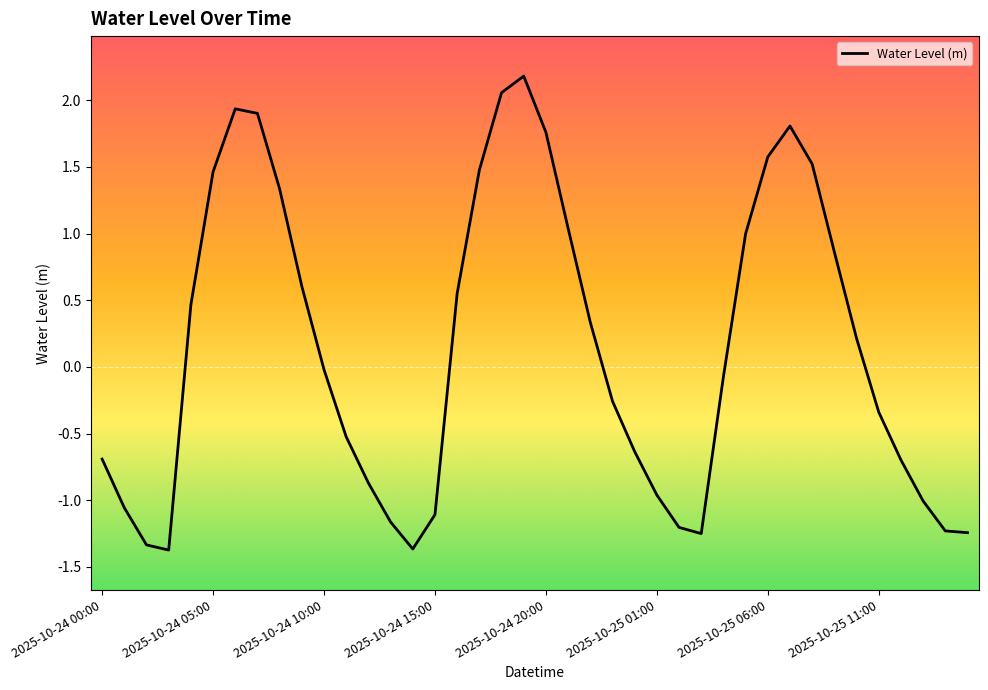

Does the chart display data point markers on the line(s)?

No